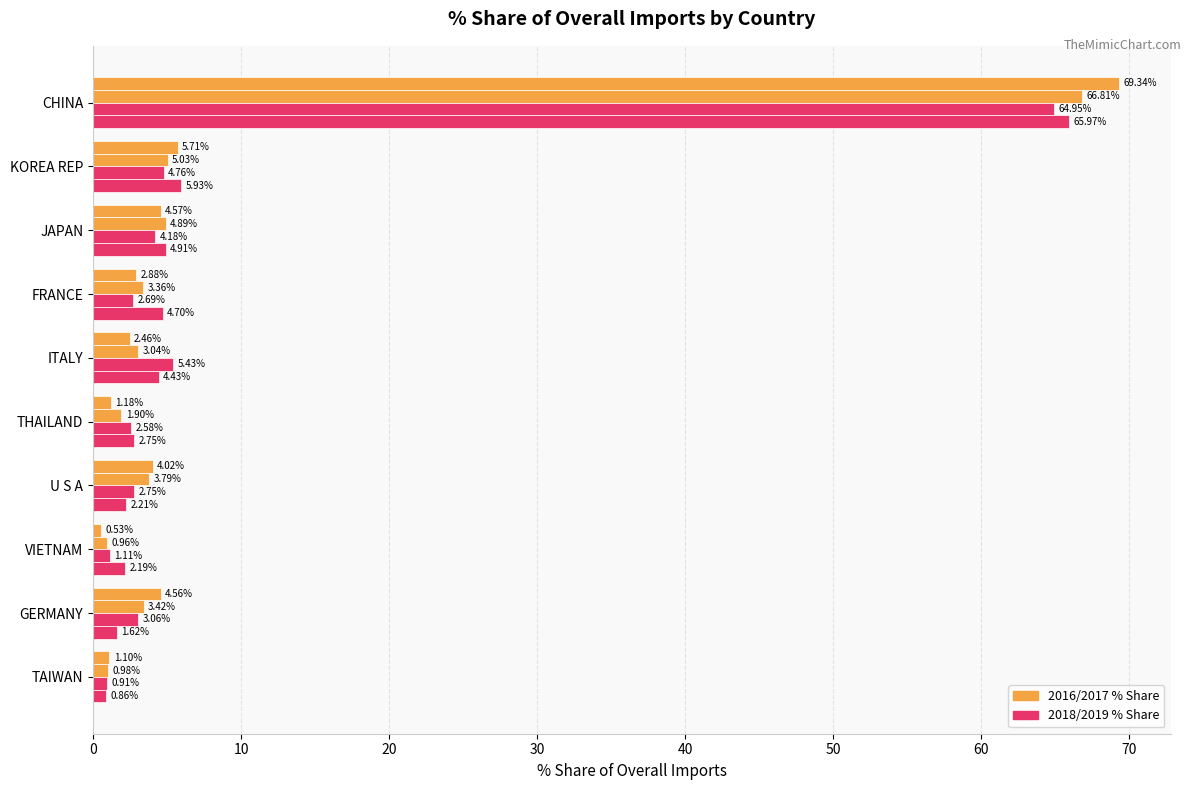

How many categories are shown in the chart?

10